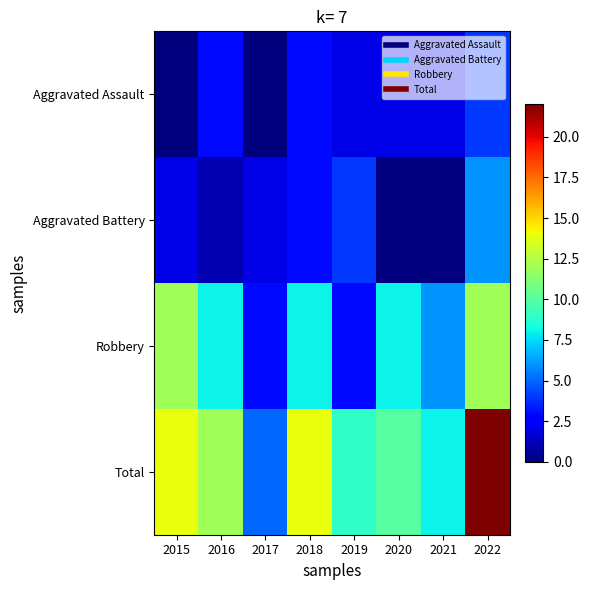

Rank the series at 2017 from lowest to highest value.

Aggravated Assault, Aggravated Battery, Robbery, Total